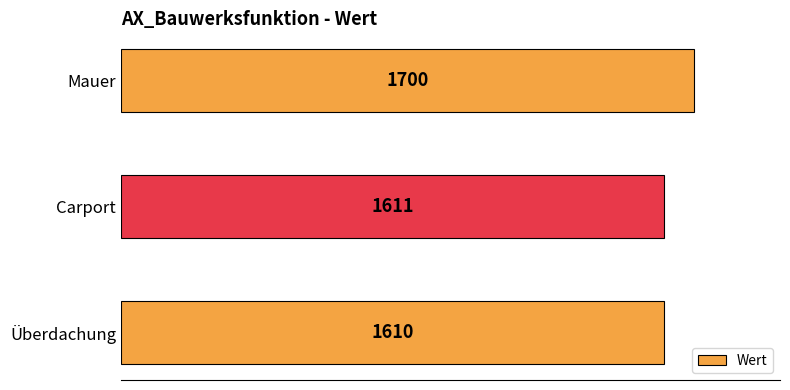

What is the maximum value shown in the chart?

1700